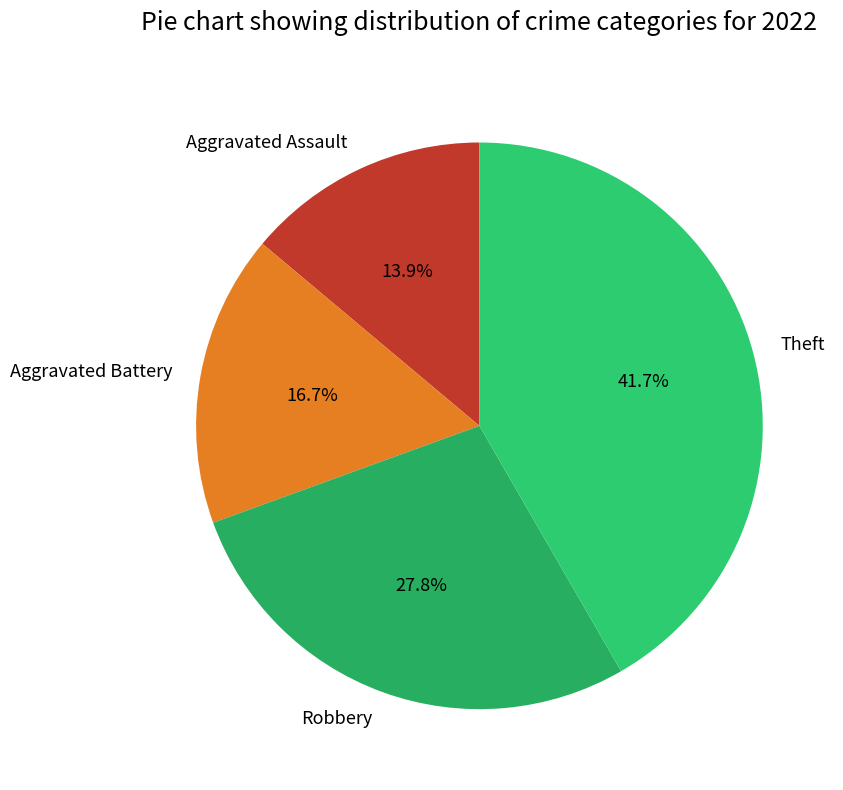

Does any single category account for the majority?

No